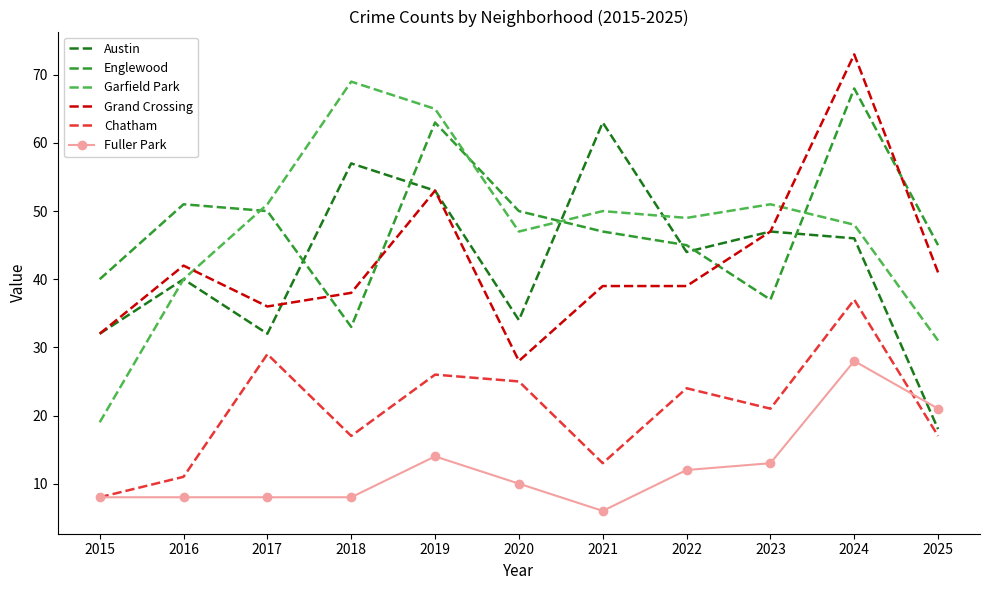

How many times do Englewood and Grand Crossing cross each other?

4